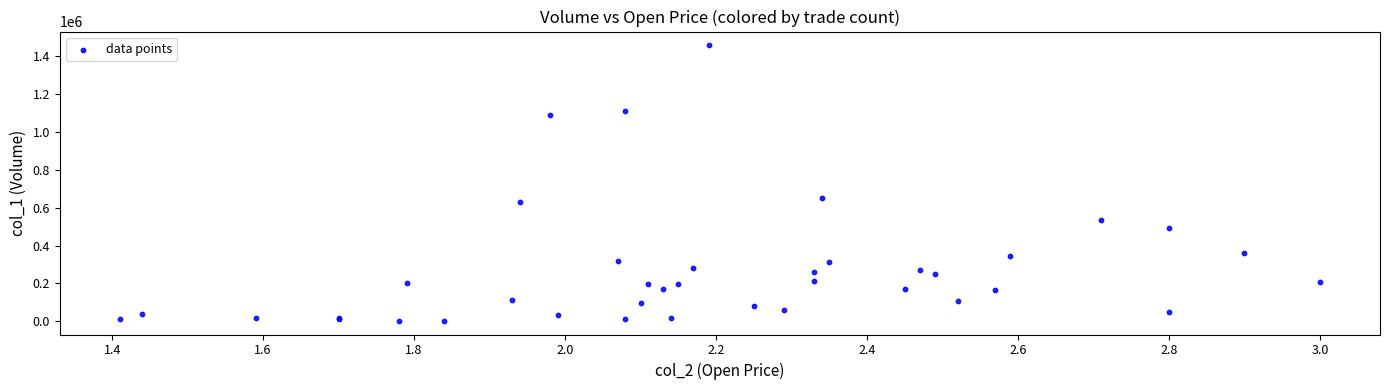

What Y value in the scatter plot is closest to 731000?

652000